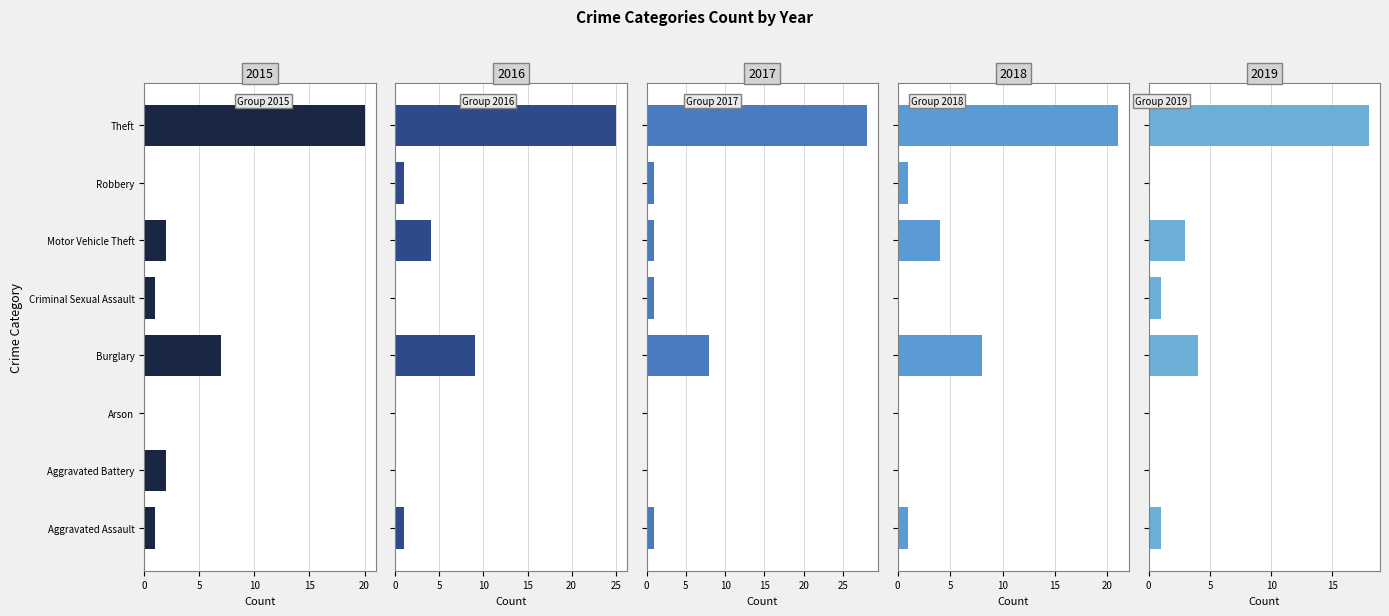

What is the total value across all series at Criminal Sexual Assault?

3